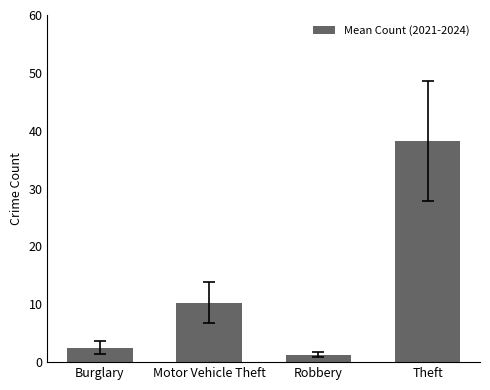

Where is the data nearest to the value 19?

Motor Vehicle Theft